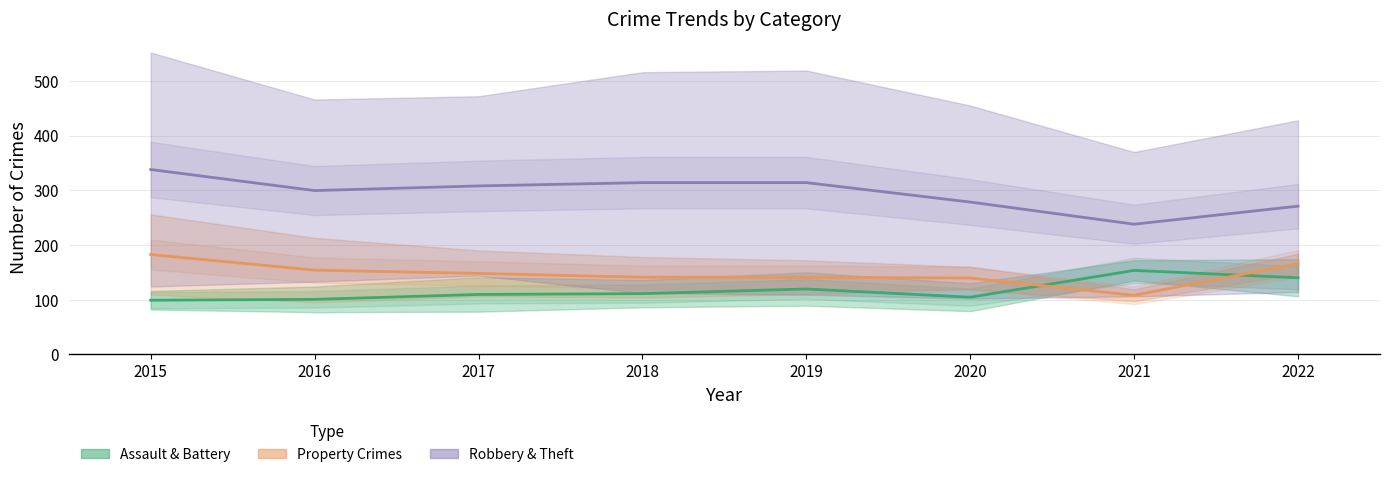

How many values in the Property Crimes series are below 148?

4